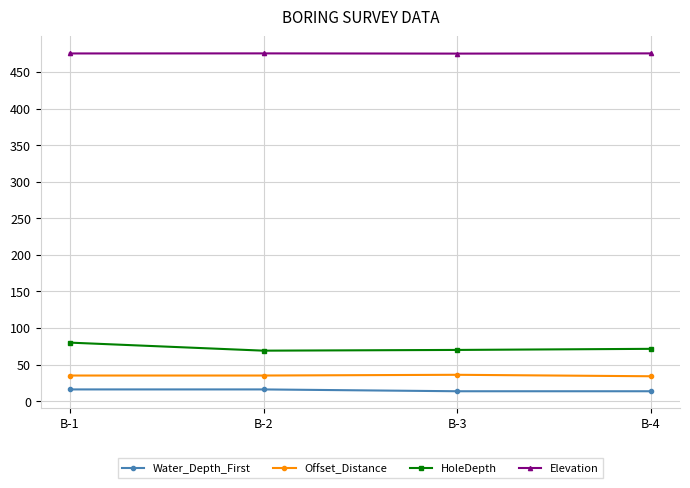

What is the total value across all series at B-3?

594.7